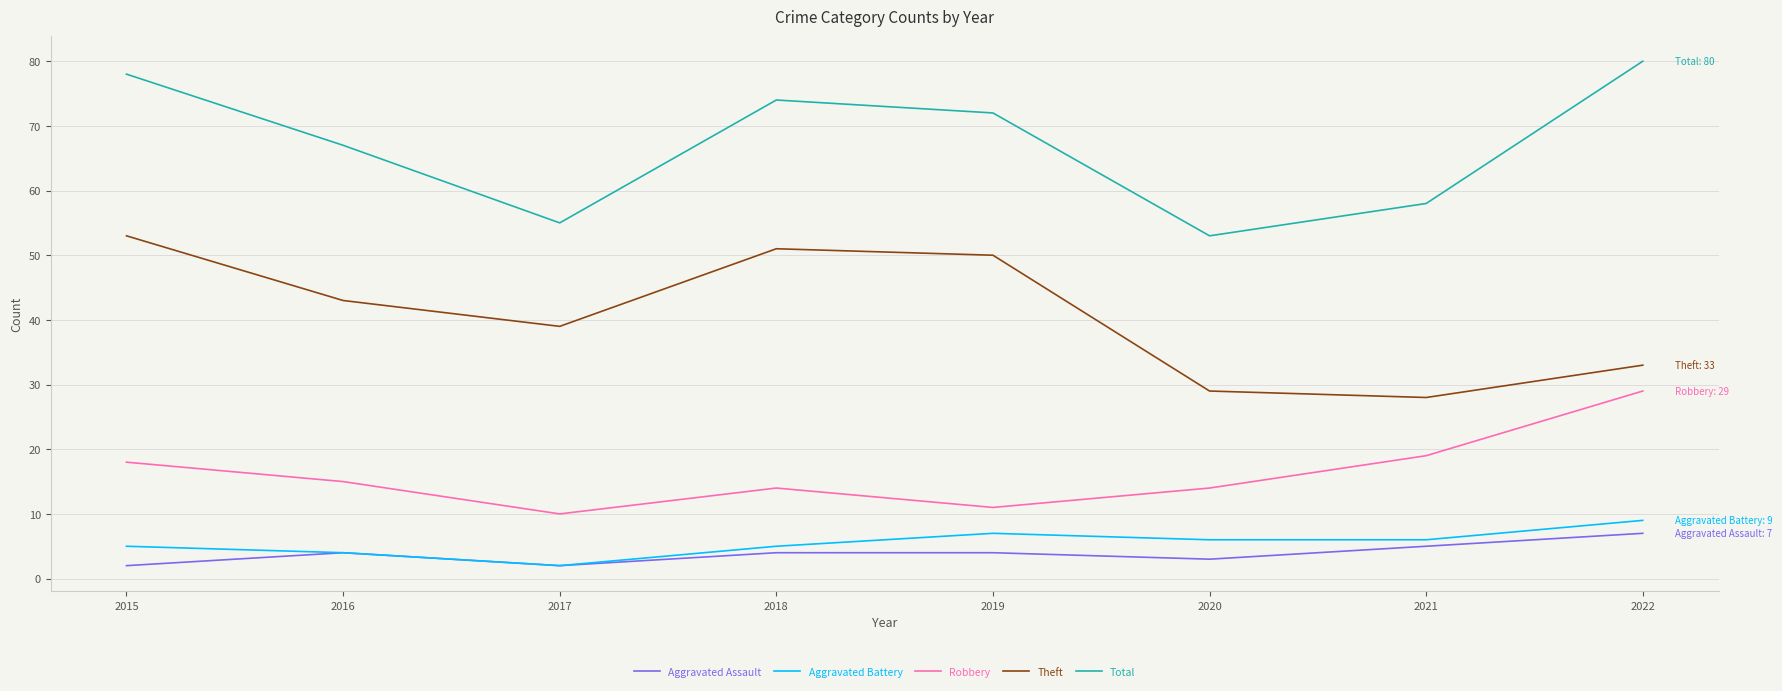

Does the chart display data point markers on the line(s)?

No